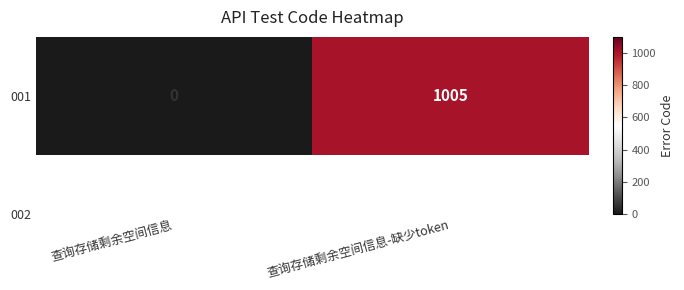

Reading left to right, transcribe all the data shown in this chart.

0	1005